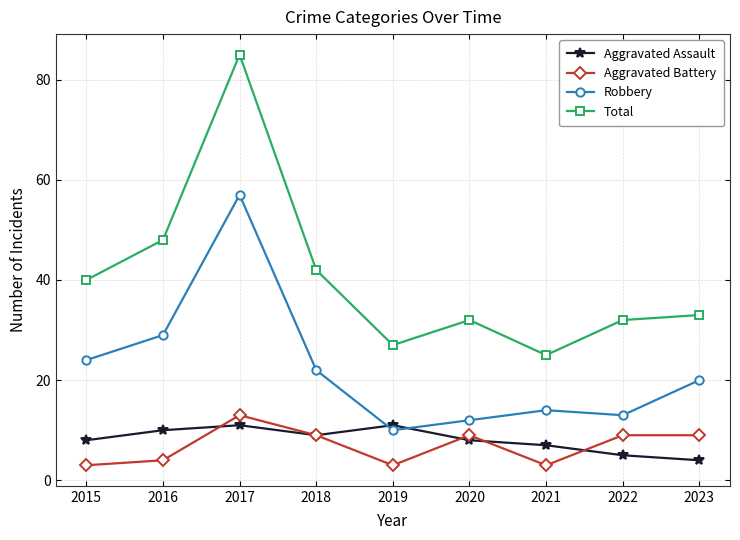

Reading left to right, extract all data points from this chart.

Aggravated Assault: 2015=8	2016=10	2017=11	2018=9	2019=11	2020=8	2021=7	2022=5	2023=4
Aggravated Battery: 2015=3	2016=4	2017=13	2018=9	2019=3	2020=9	2021=3	2022=9	2023=9
Robbery: 2015=24	2016=29	2017=57	2018=22	2019=10	2020=12	2021=14	2022=13	2023=20
Total: 2015=40	2016=48	2017=85	2018=42	2019=27	2020=32	2021=25	2022=32	2023=33